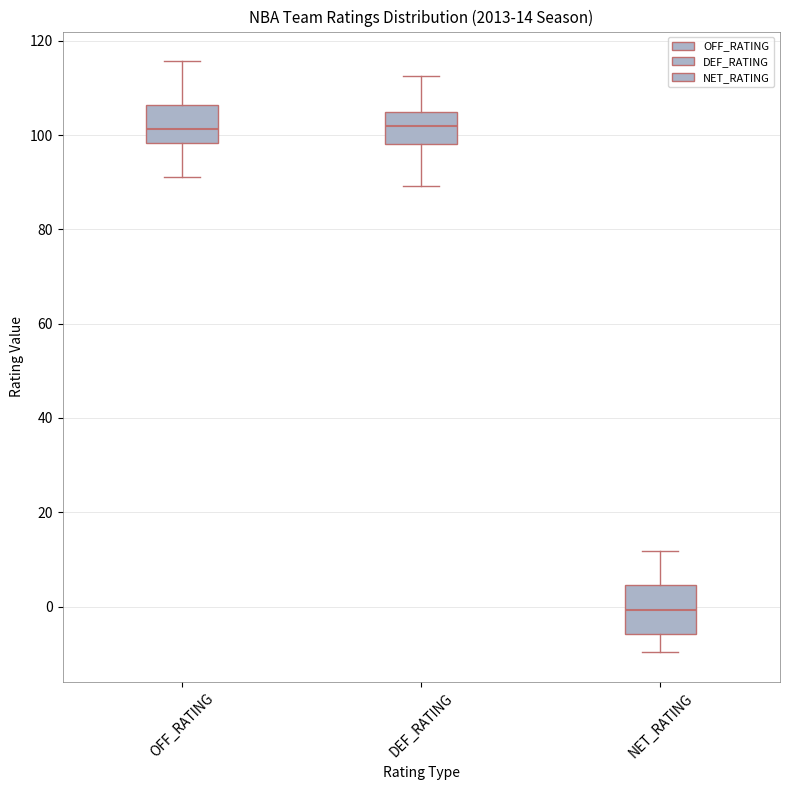

Which box's median line is the lowest?

NET_RATING